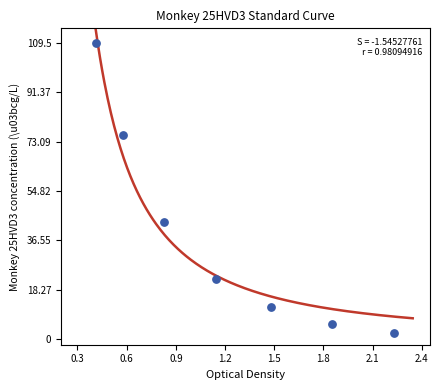

What Y value in the scatter plot is closest to 55?

43.4